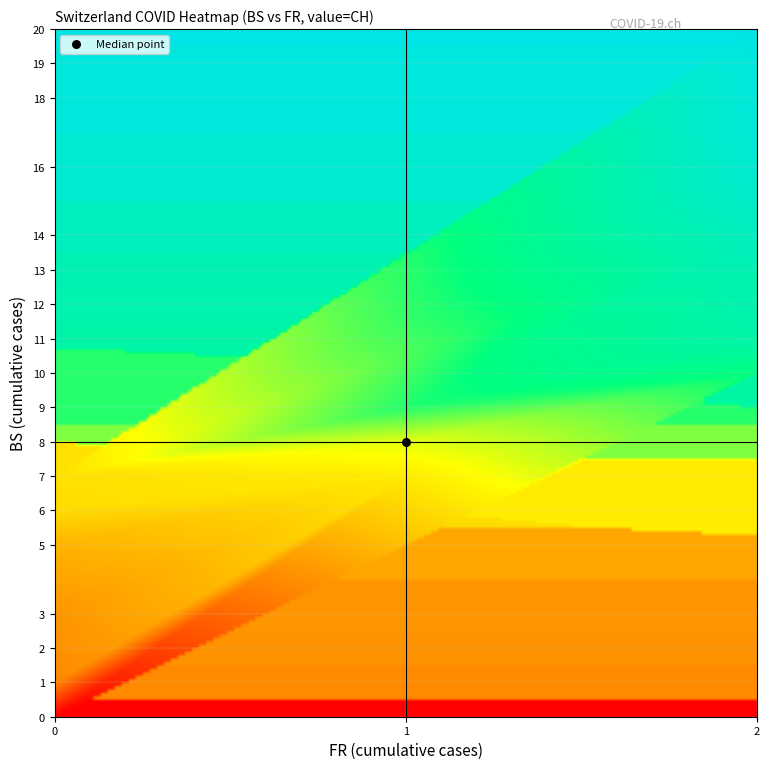

What is the greatest value displayed?

255